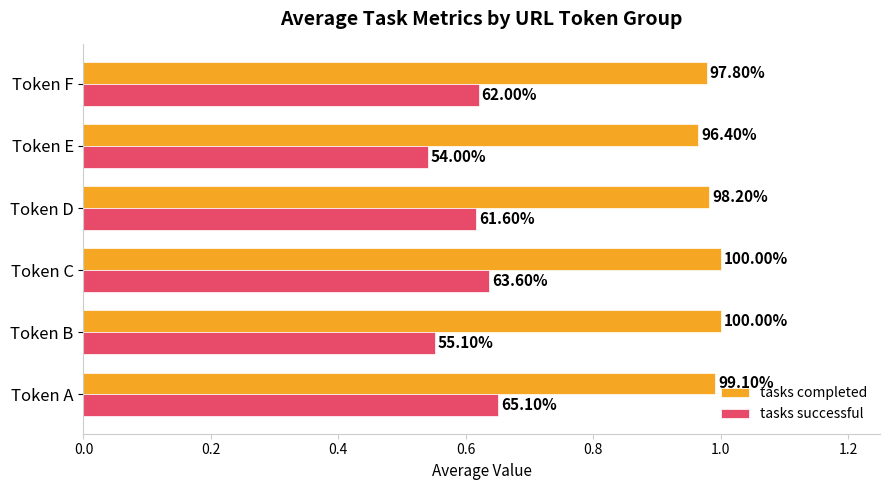

Reading left to right, list all the values displayed in this chart.

tasks completed: 1.0	1.0	1.0	1.0	1.0	1.0
tasks successful: 0.7	0.6	0.6	0.6	0.5	0.6